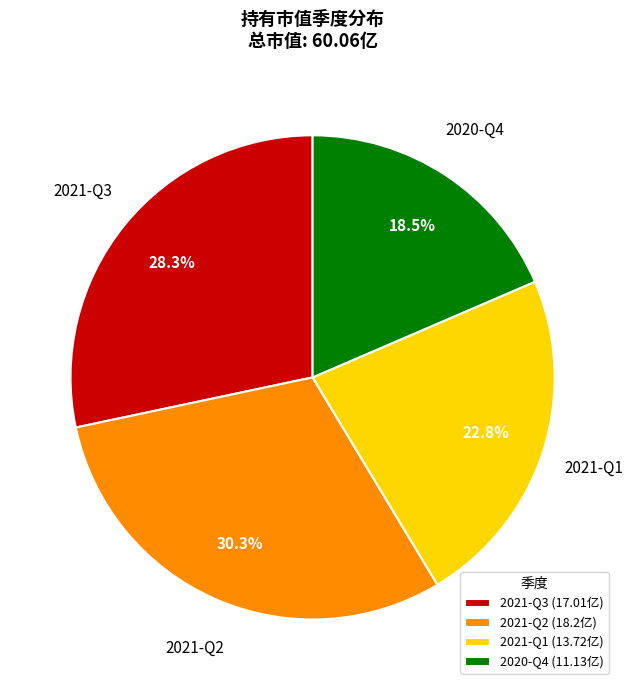

Does 2020-Q4 account for over 50% of the chart?

No